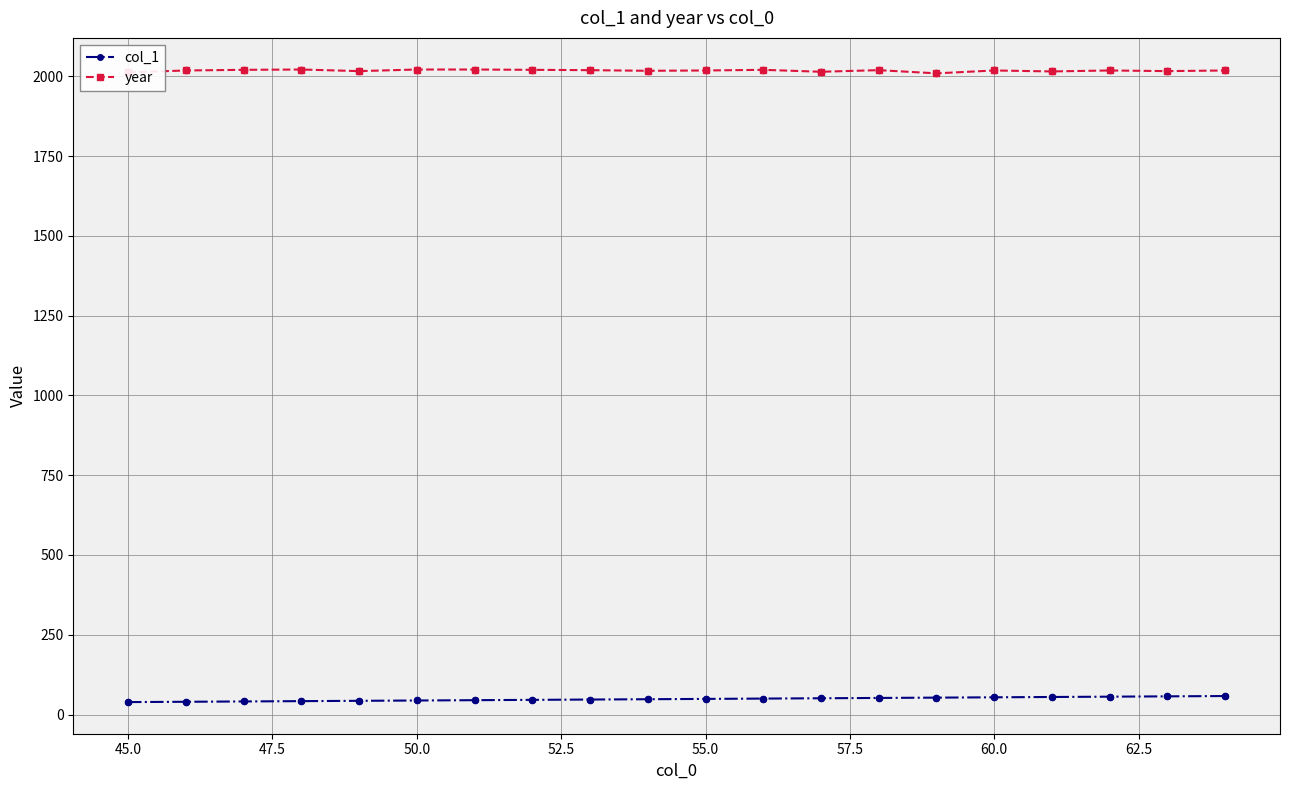

Which series has the largest total across all categories?

year